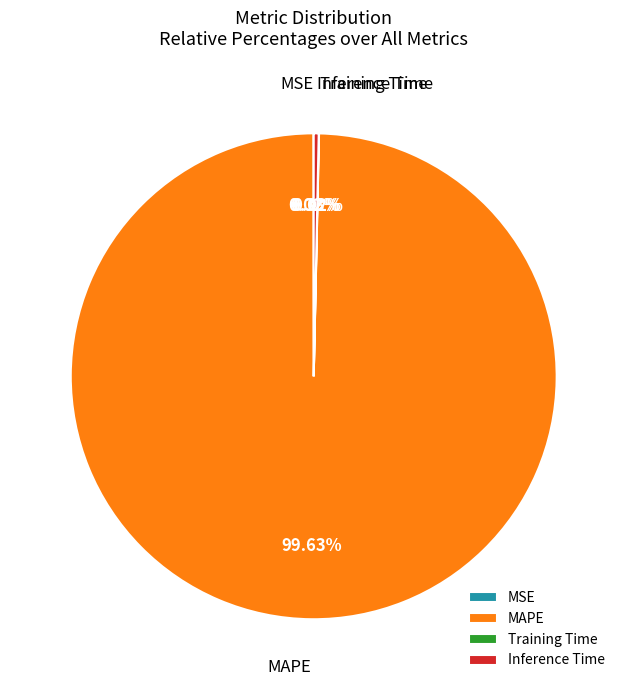

What percentage is the MAPE slice, to the nearest percent?

100%